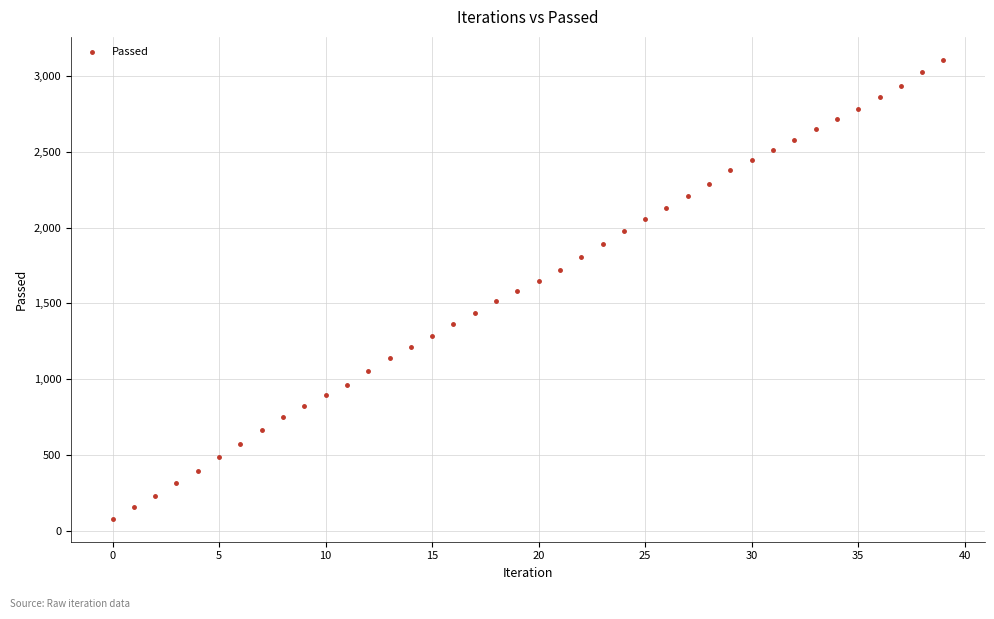

What is the range of Y values (max minus min)?

3024